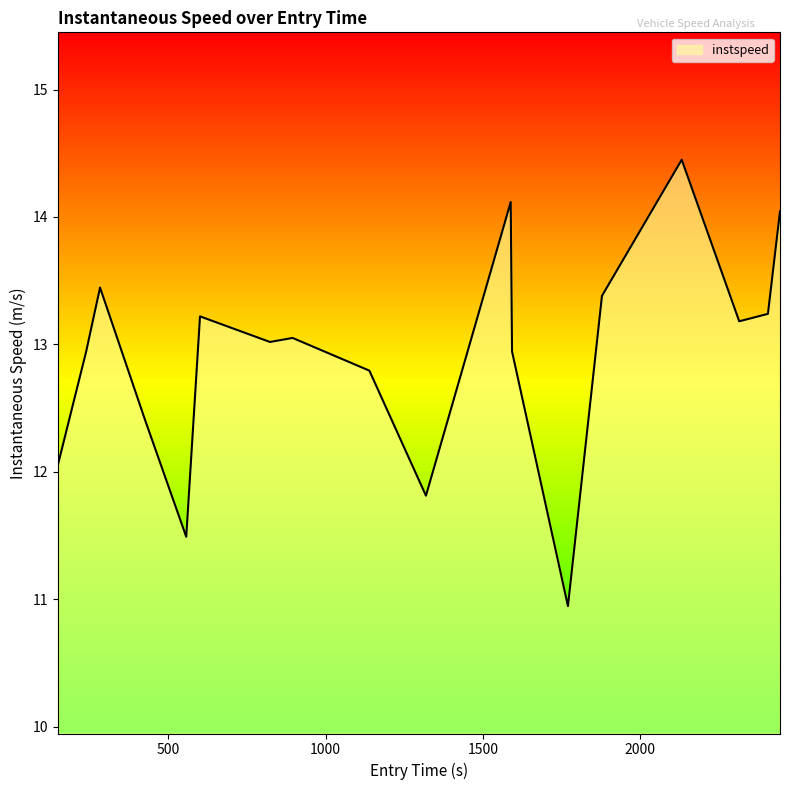

What is the average value?

12.9